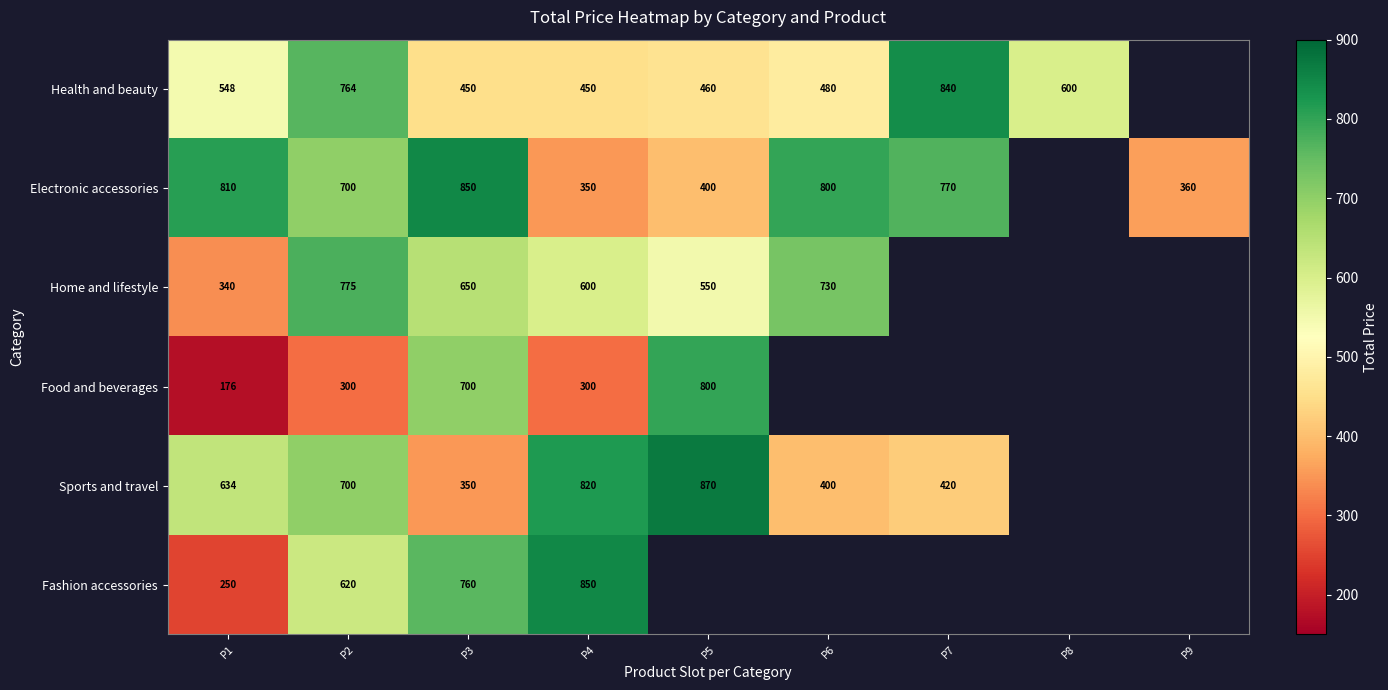

The Electronic accessories series shows 700 at P2. True or false?

True